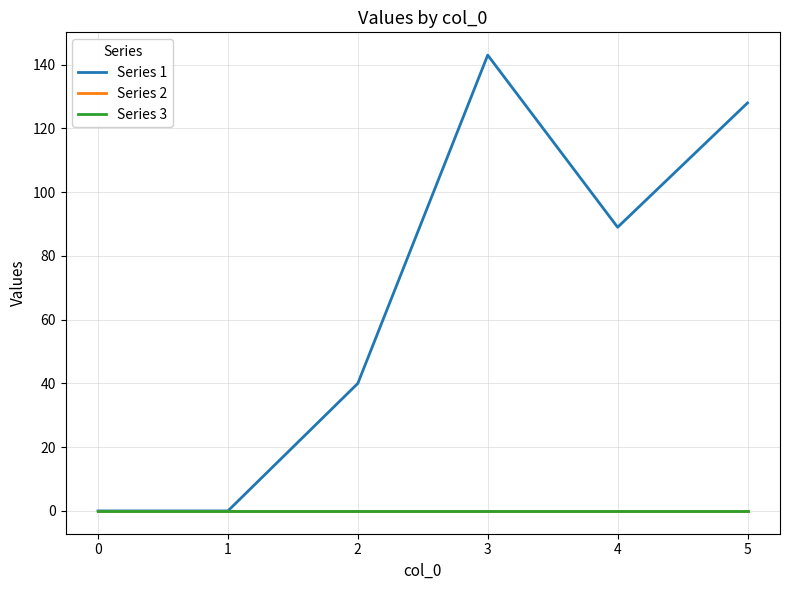

What is the spread (max minus min) of values at 2?

40